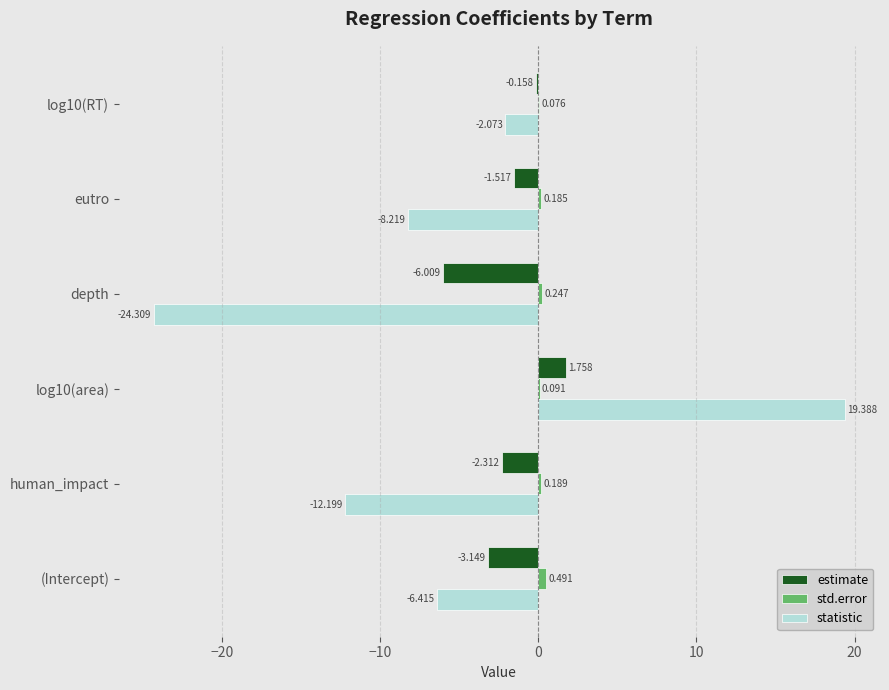

Is the value of statistic at human_impact greater than the value of std.error at log10(RT)?

No